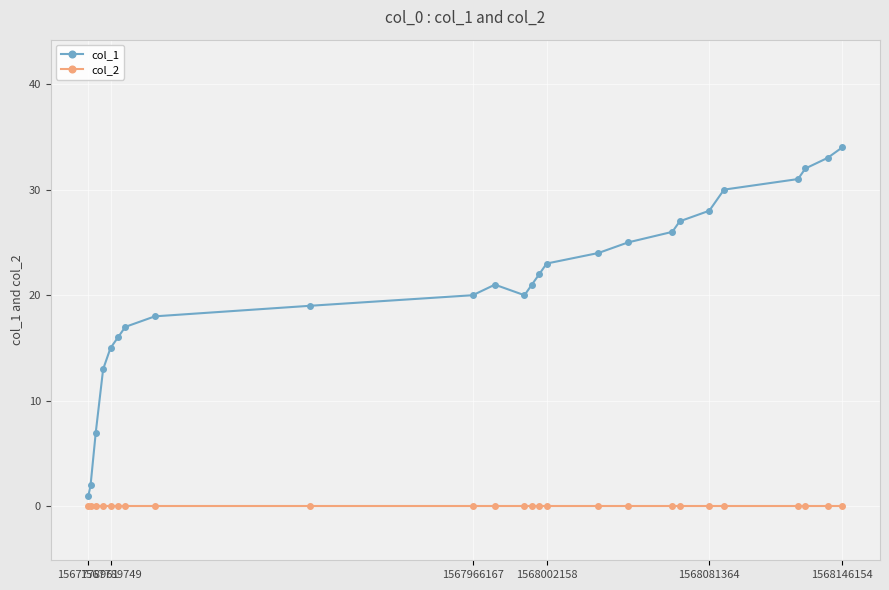

Which series has the largest total across all categories?

col_1